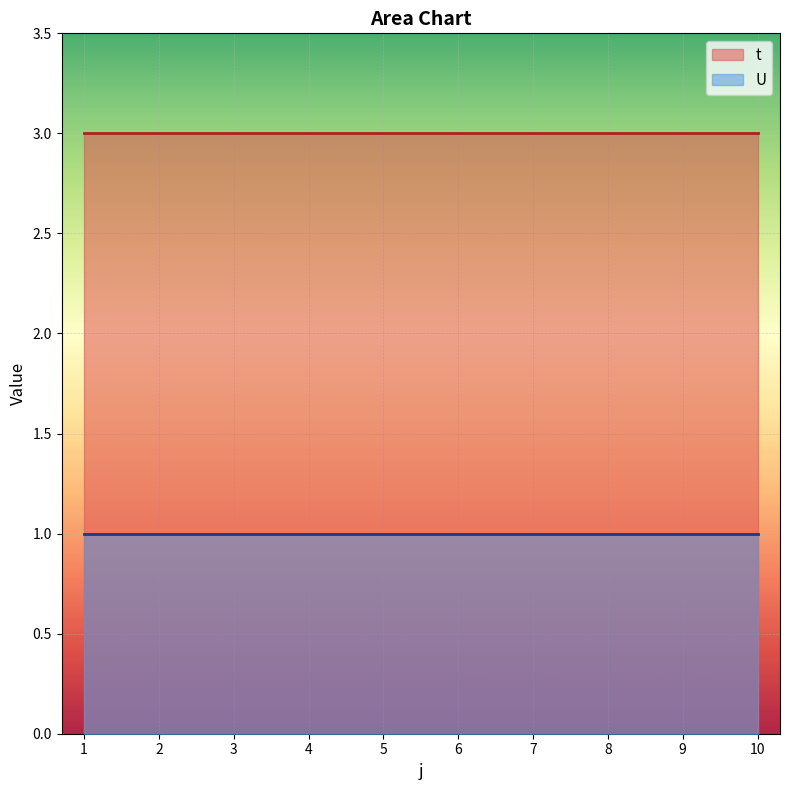

List the series in order of their overall mean, lowest first.

U, t